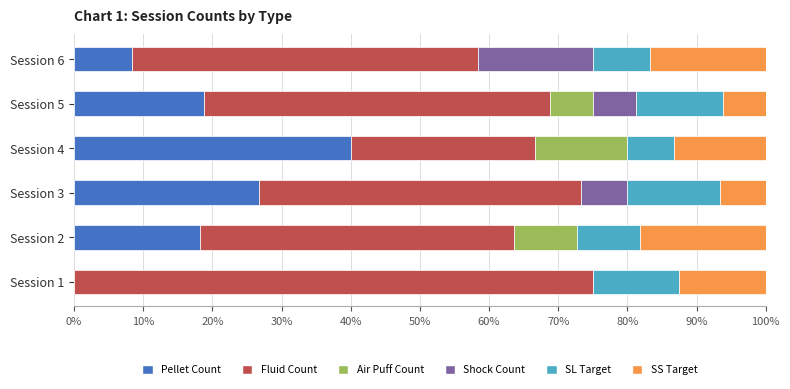

How many series are shown in this chart?

6